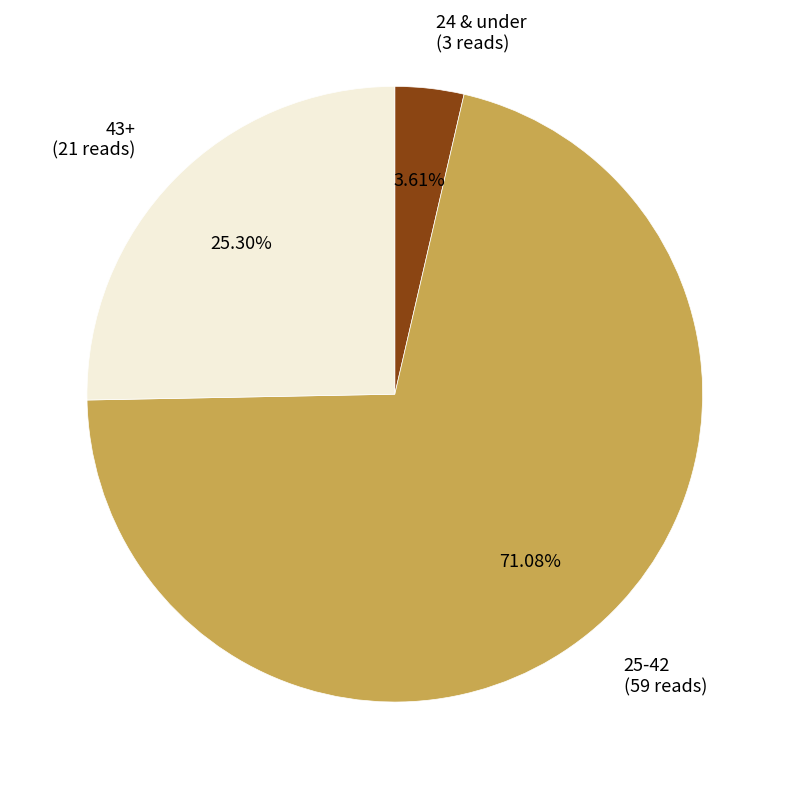

Which slice represents more than half of the pie?

25-42